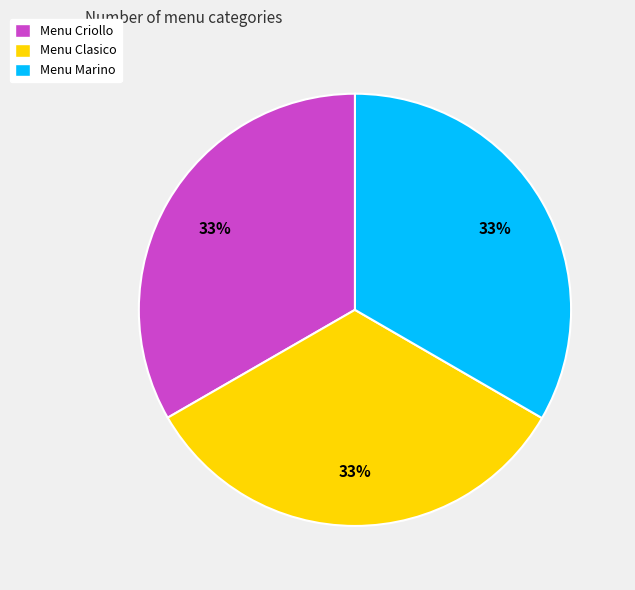

Do Menu Clasico and Menu Criollo together represent more than half of the pie?

Yes